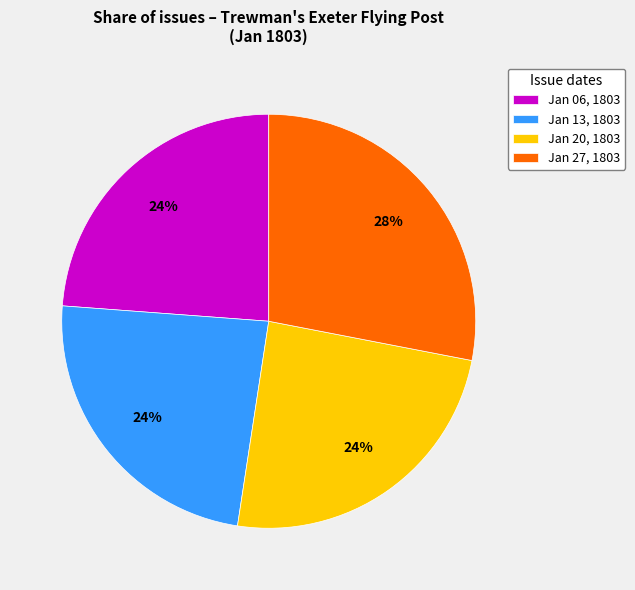

Is Jan 27, 1803 the majority of the pie?

No